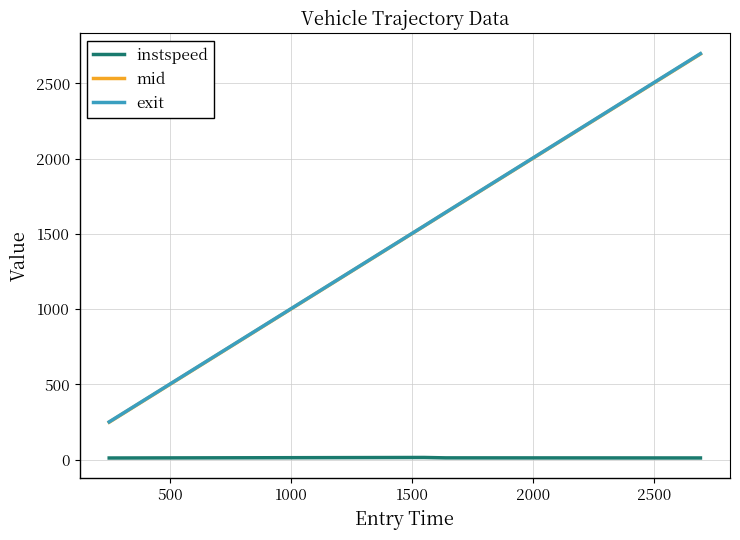

True or false: instspeed and mid cross at least once.

False